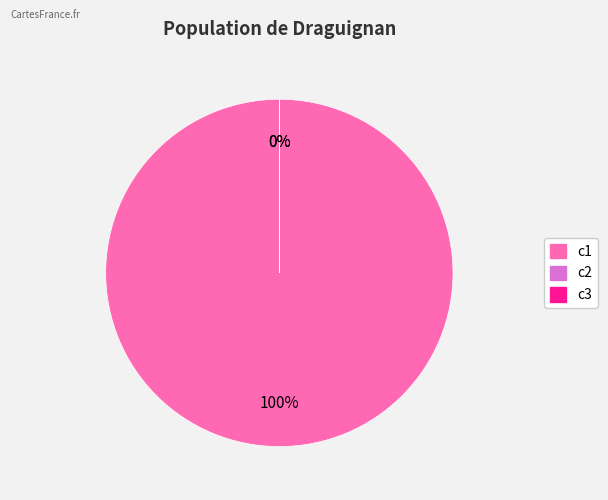

To the nearest percent, what is the average slice percentage?

33%